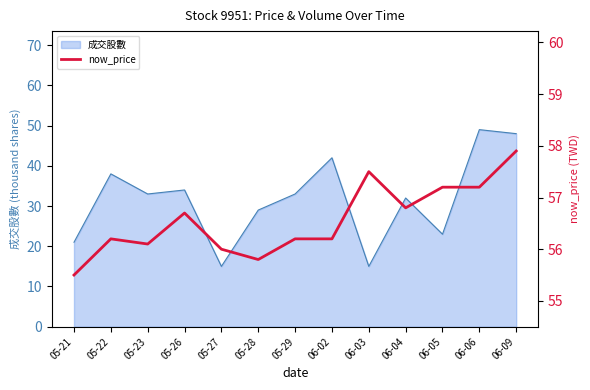

What value does the data have at 06-05?

57.2